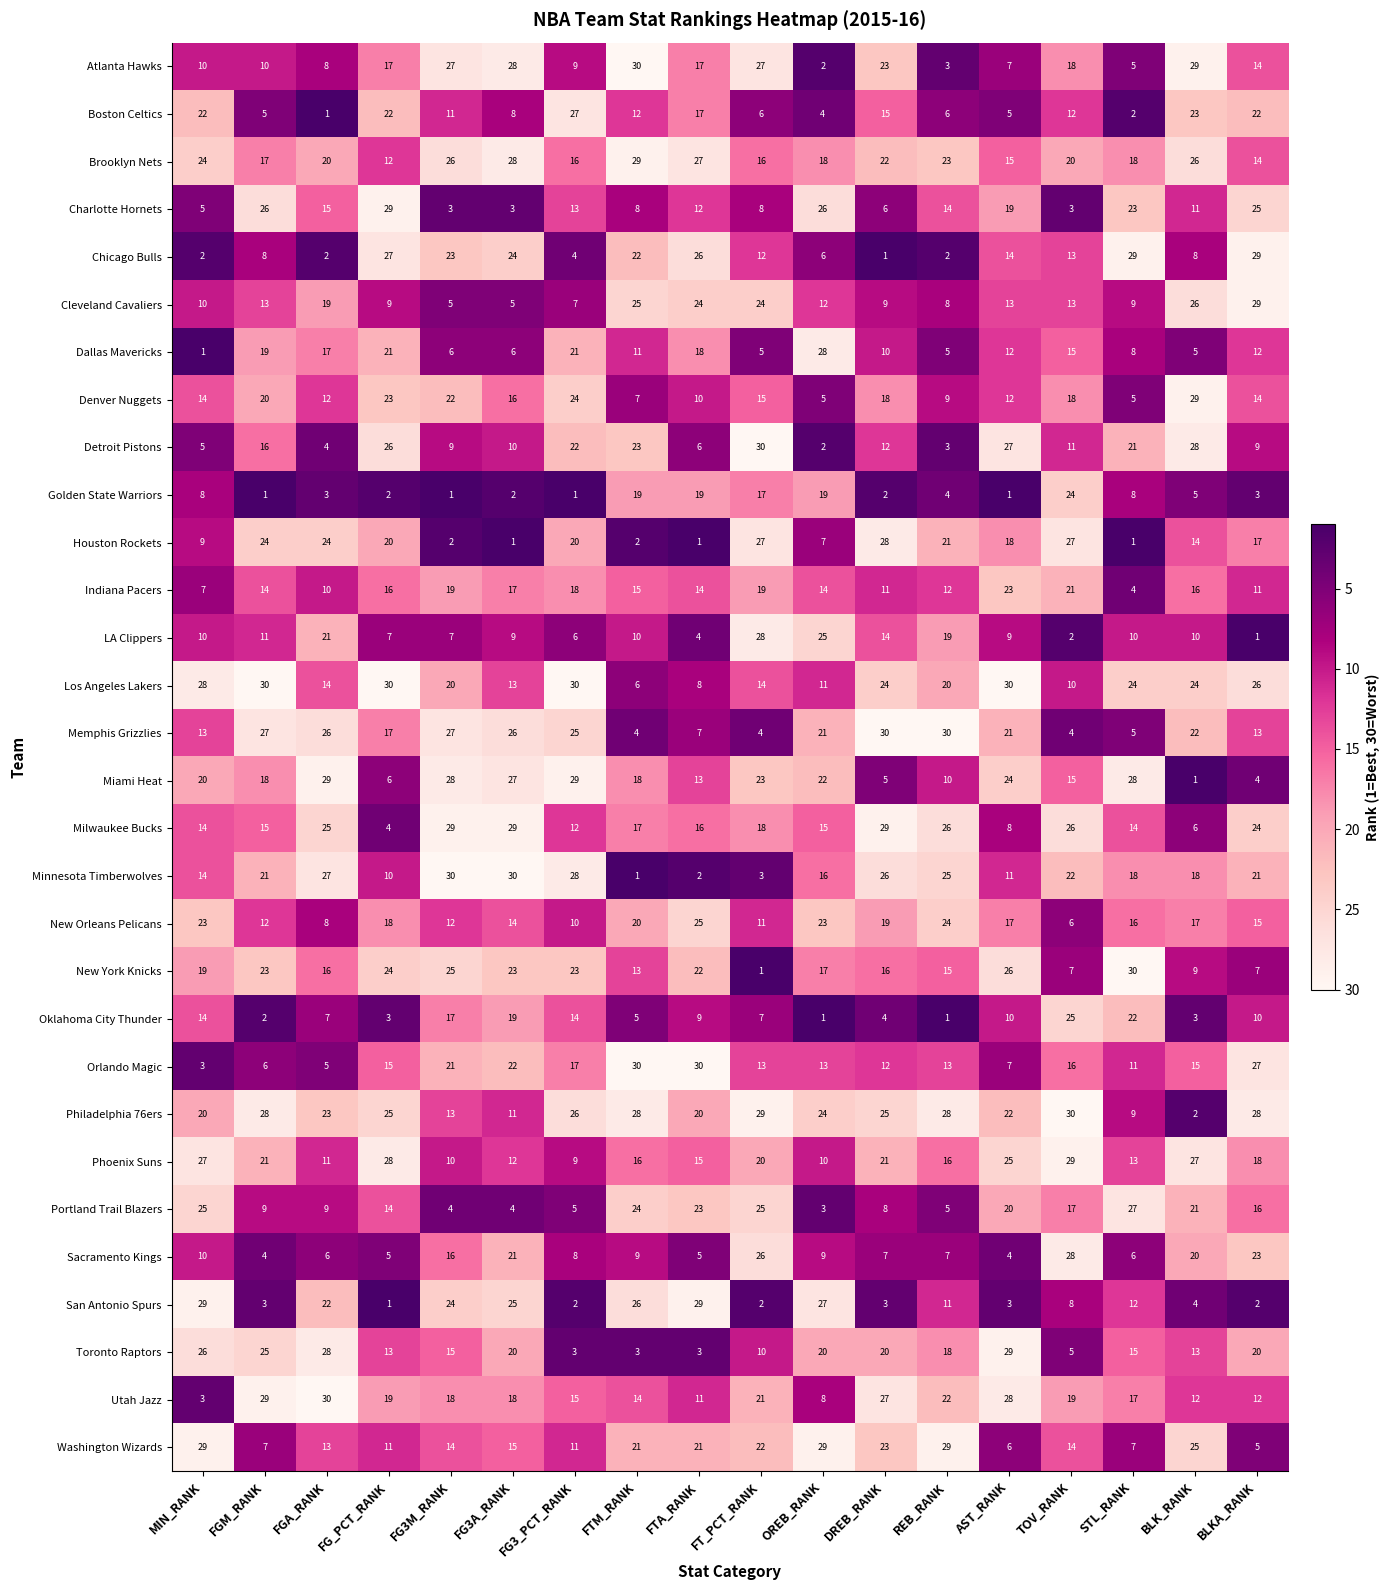

What is the highest value of the Indiana Pacers series?

23